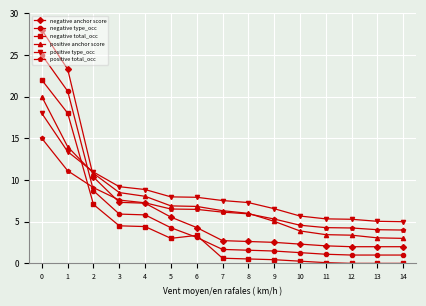

What is the value of the positive total_occ point at the 15th from the left?

4.0